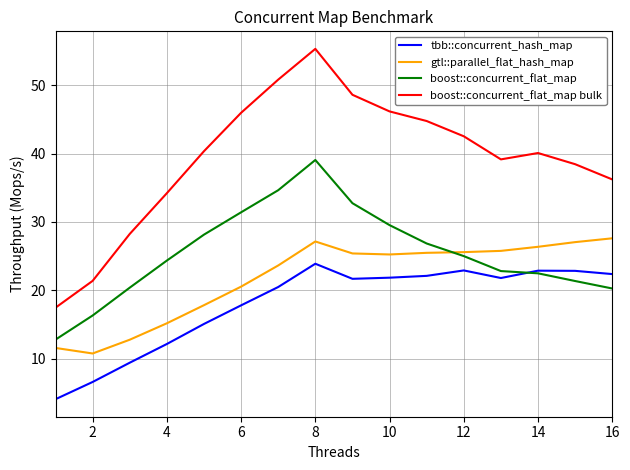

True or false: gtl::parallel_flat_hash_map and tbb::concurrent_hash_map cross at least once.

False